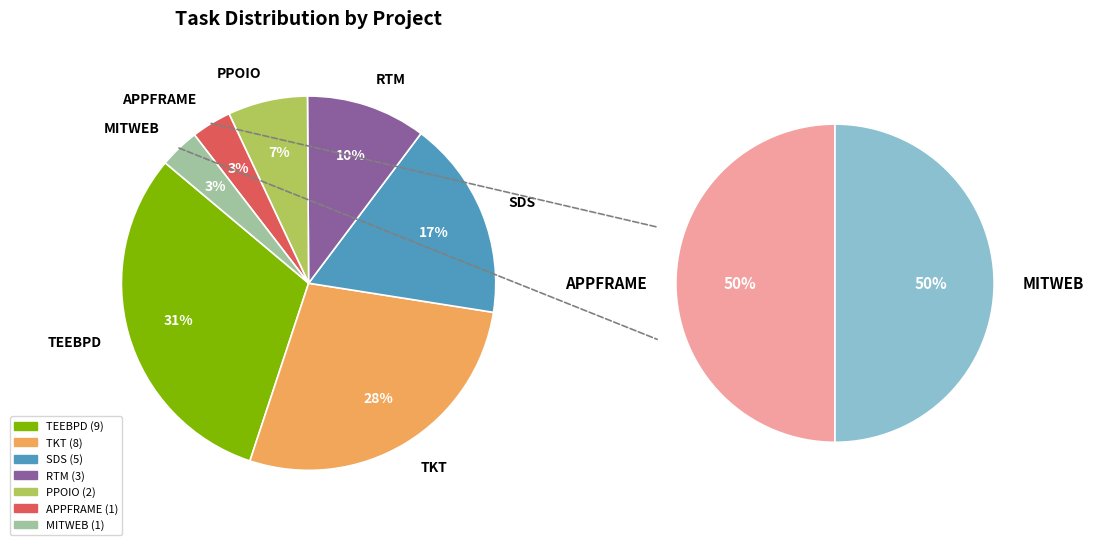

Rank the categories by value from highest to lowest.

TEEBPD, TKT, SDS, RTM, PPOIO, APPFRAME, MITWEB